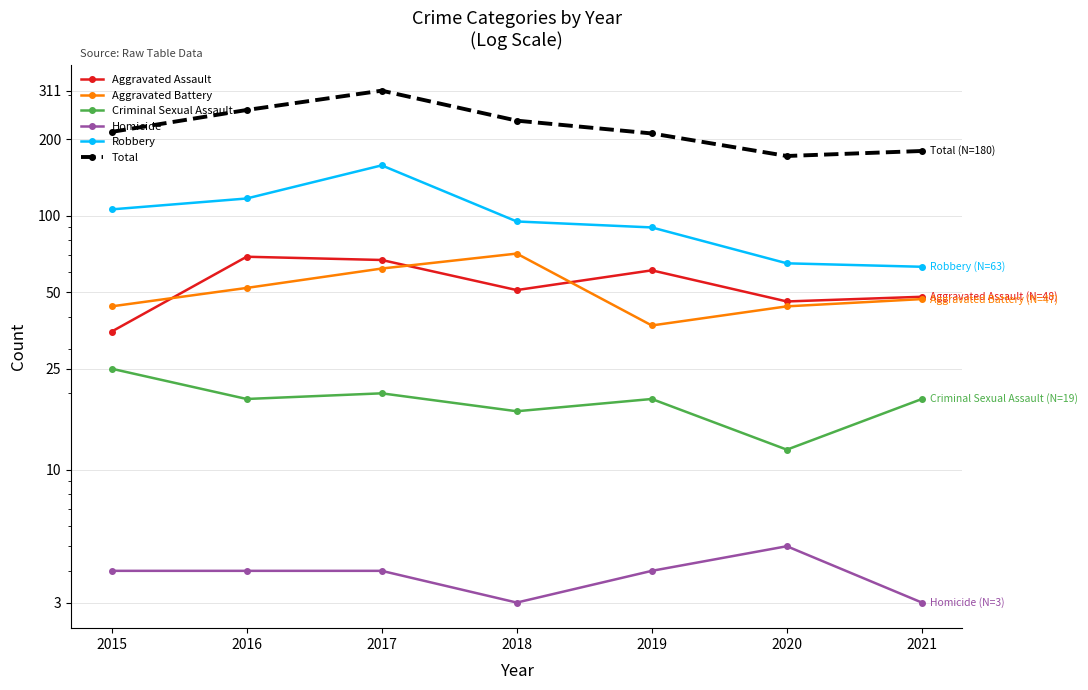

Rank the series at 2020 from highest to lowest value.

Total, Robbery, Aggravated Assault, Aggravated Battery, Criminal Sexual Assault, Homicide